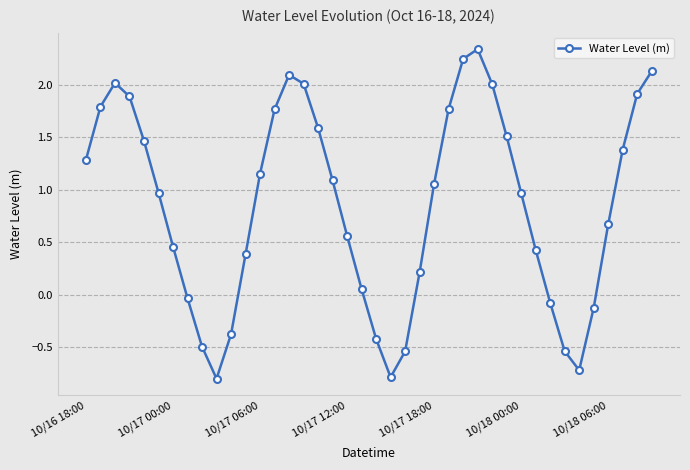

How many points are higher than both their immediate neighbors (excluding endpoints)?

3